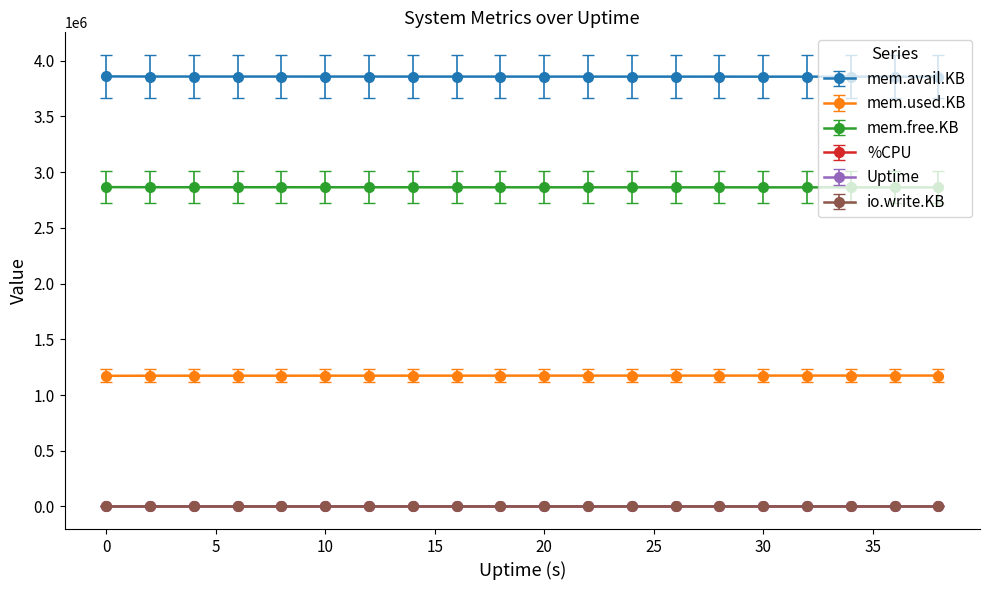

At how many categories does at least one series exceed 3535586?

20